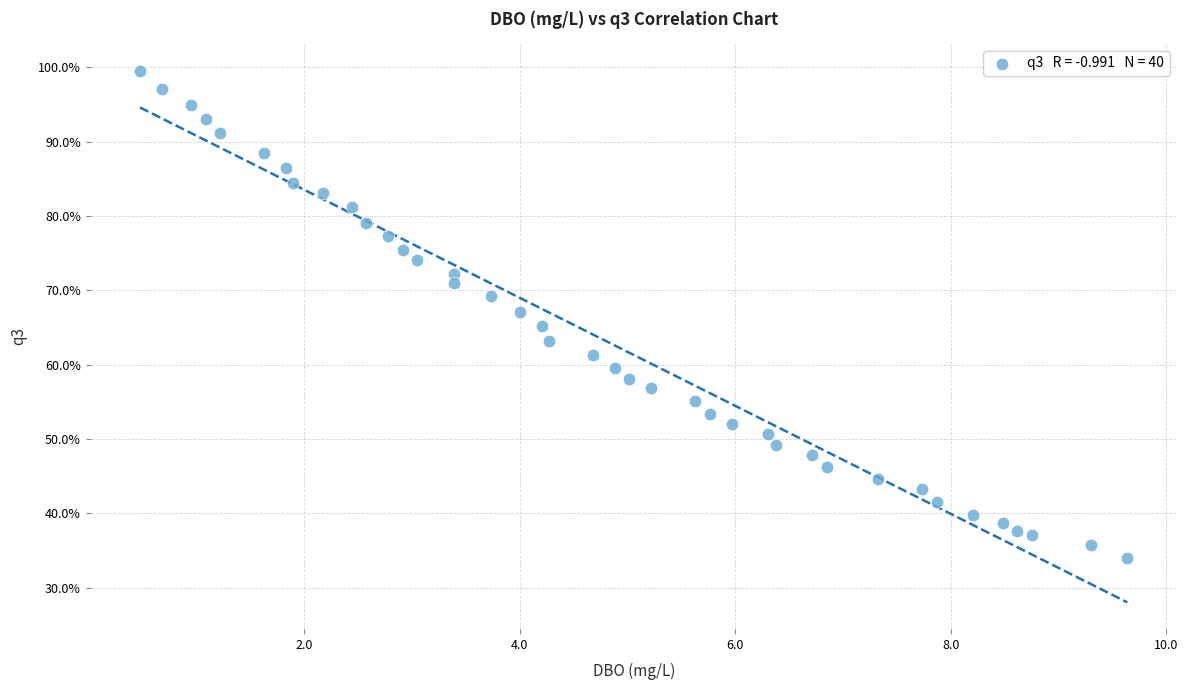

What is the range of Y values (max minus min)?

65.6